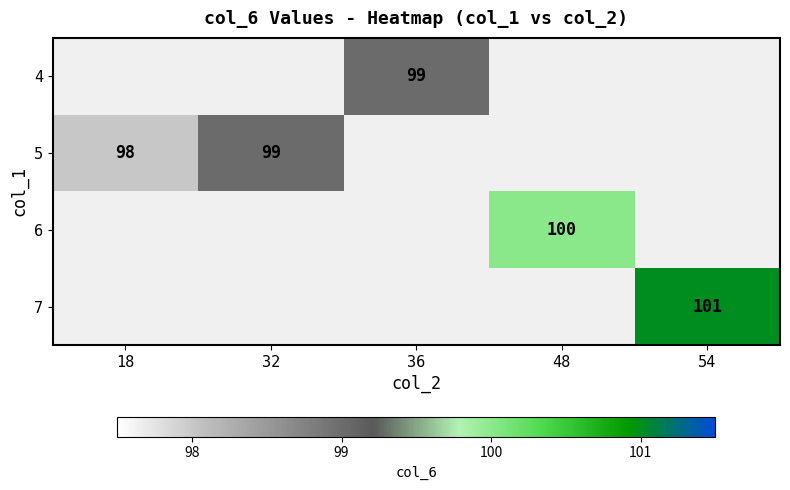

Which category has the highest value across all series?

54